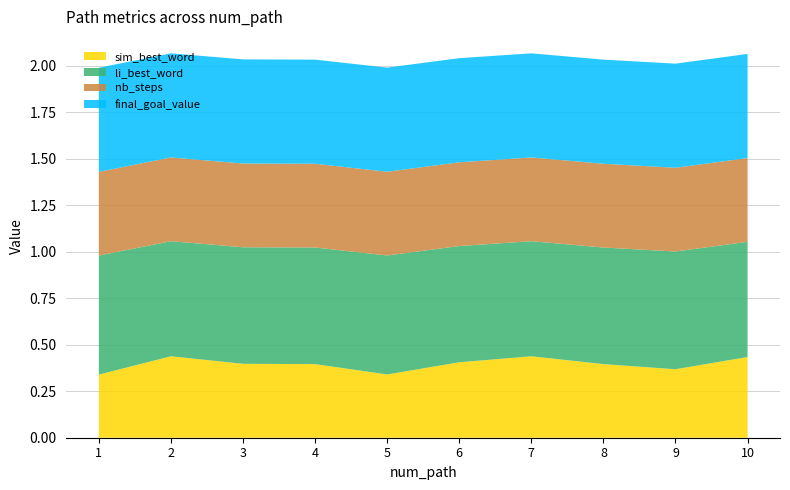

What is the total value across all series at 1?

2.0